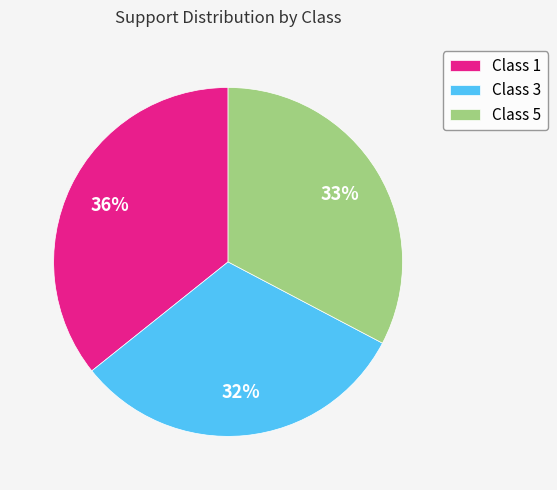

To the nearest percent, what is the difference between the largest and smallest slice percentages?

4%